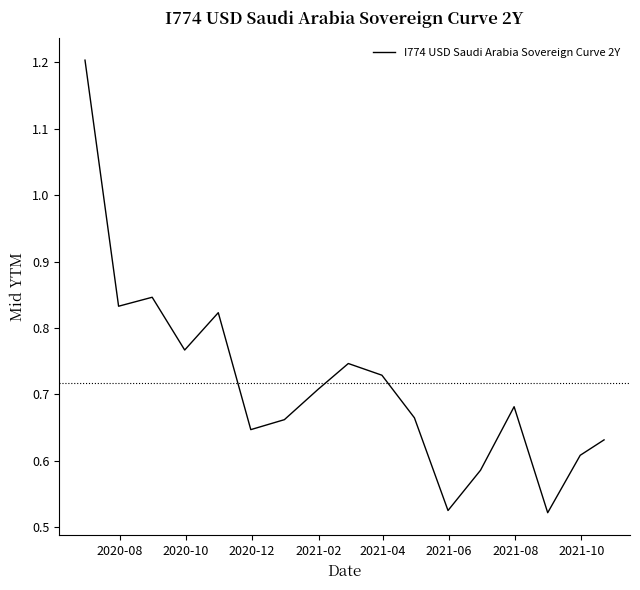

What is the maximum value shown in the chart?

1.2